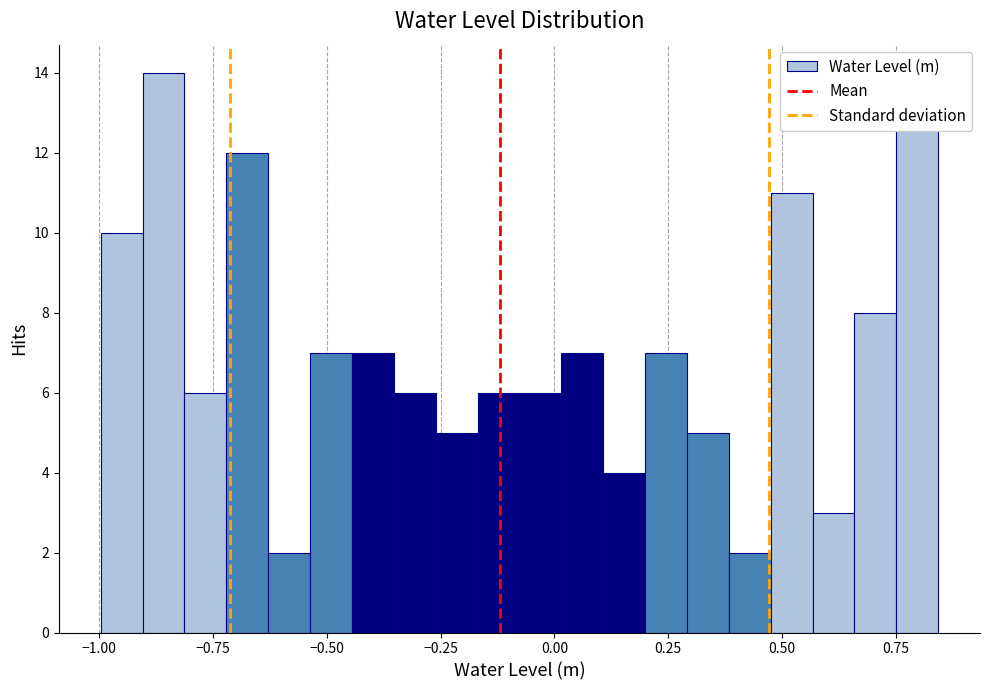

Read against the x-axis, roughly where is the centre of the tallest bar?

-0.85